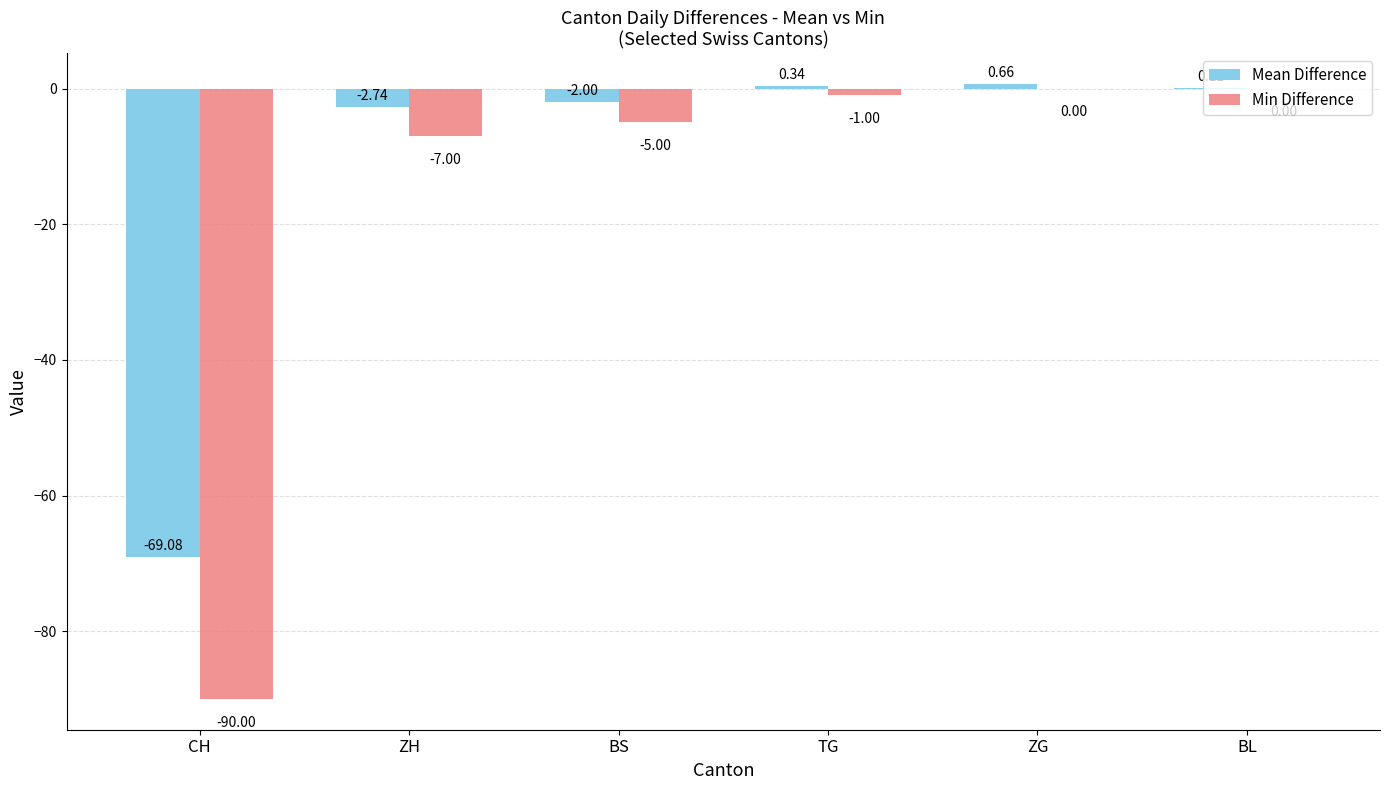

How many distinct data groups are displayed?

2